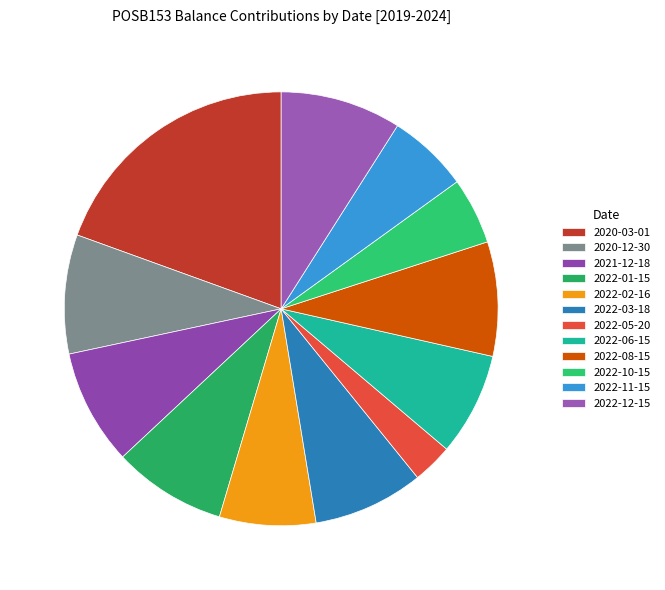

How many segments does this pie chart have?

12